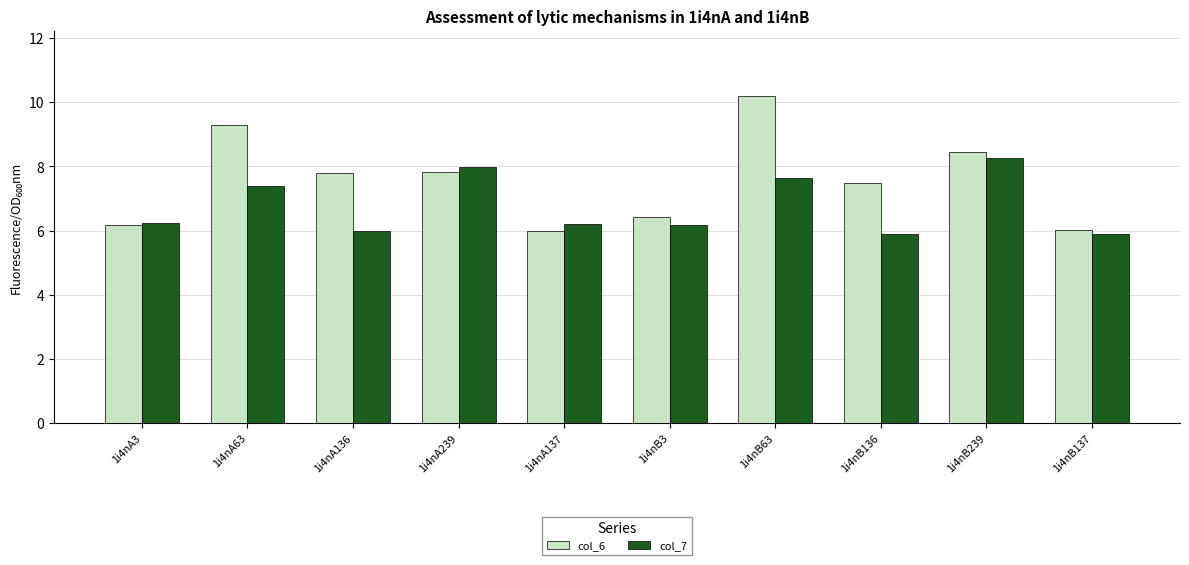

What is the difference between the maximum and second lowest values in the col_7 series?

2.4